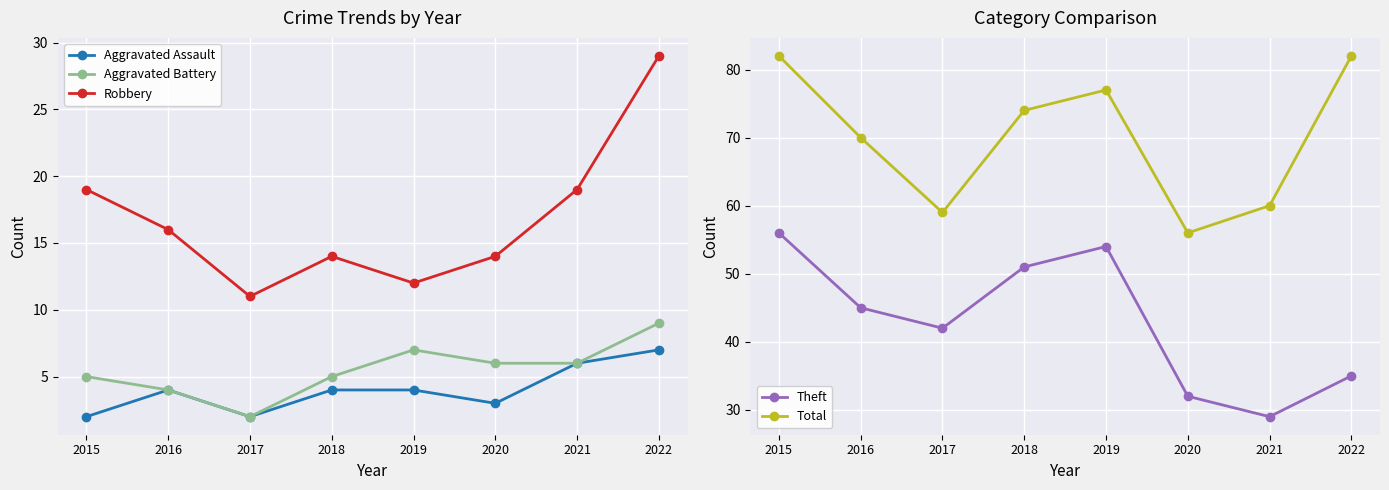

The value of Robbery at 2020 is 22. True or false?

False